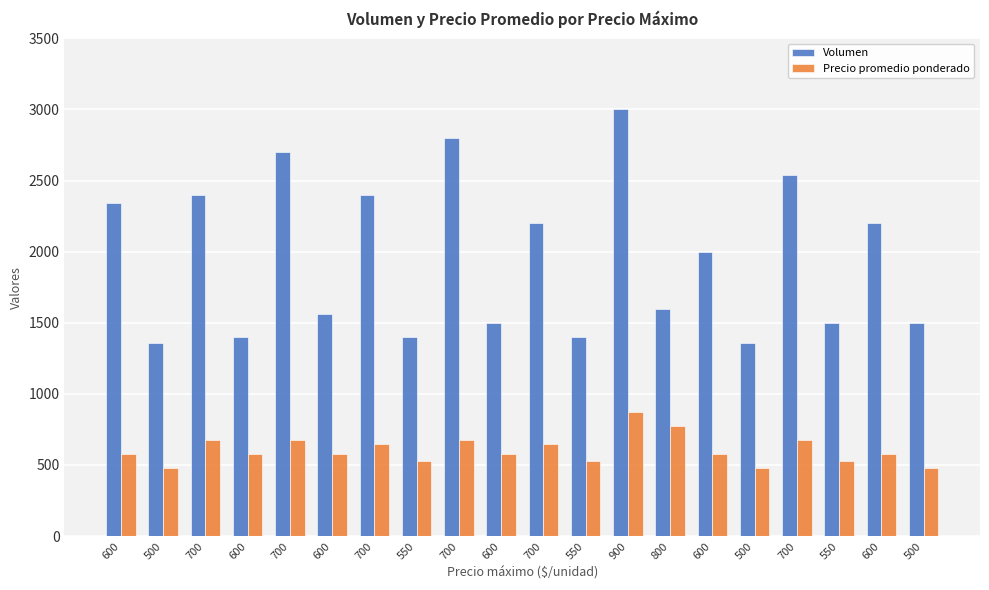

At which label does Precio promedio ponderado reach its peak?

900